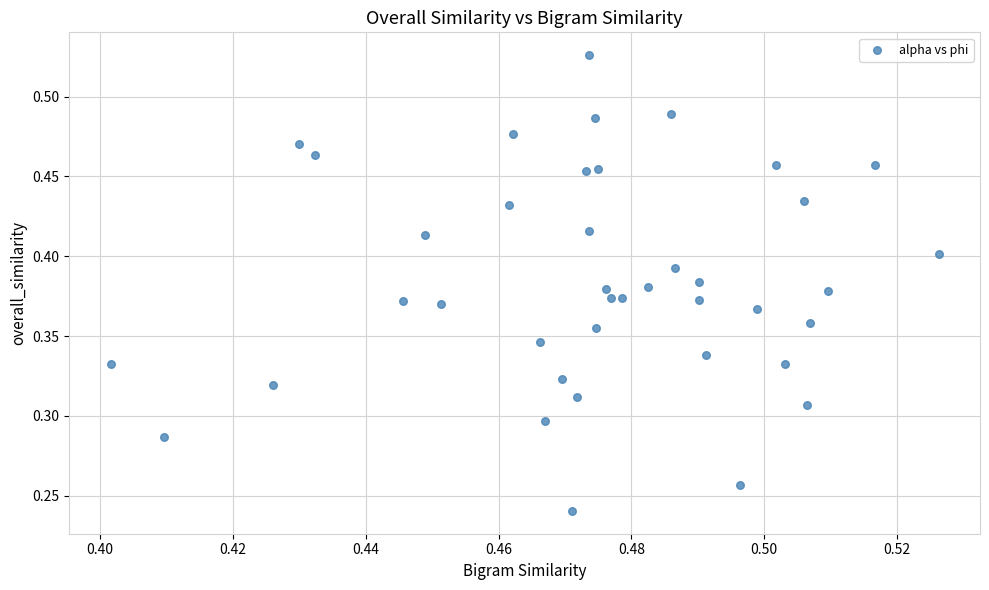

How many points are shown in the scatter plot?

40